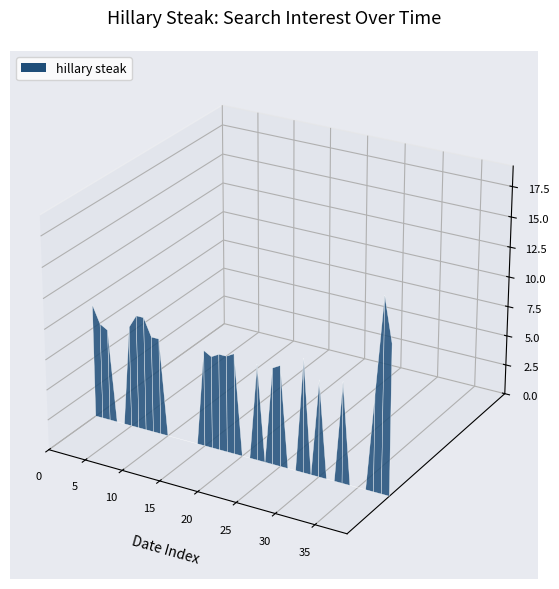

Reading left to right, list all the values displayed in this chart.

0=9.4	1=8.0	2=7.6	3=0.0	4=0.0	5=8.4	6=9.4	7=9.4	8=8.0	9=8.0	10=0.0	11=0.0	12=0.0	13=0.0	14=0.0	15=8.0	16=7.6	17=8.0	18=8.0	19=8.4	20=0.0	21=0.0	22=8.0	23=0.0	24=8.0	25=8.4	26=0.0	27=0.0	28=9.4	29=0.0	30=8.0	31=0.0	32=0.0	33=8.4	34=0.0	35=0.0	36=0.0	37=8.0	38=16.0	39=12.3